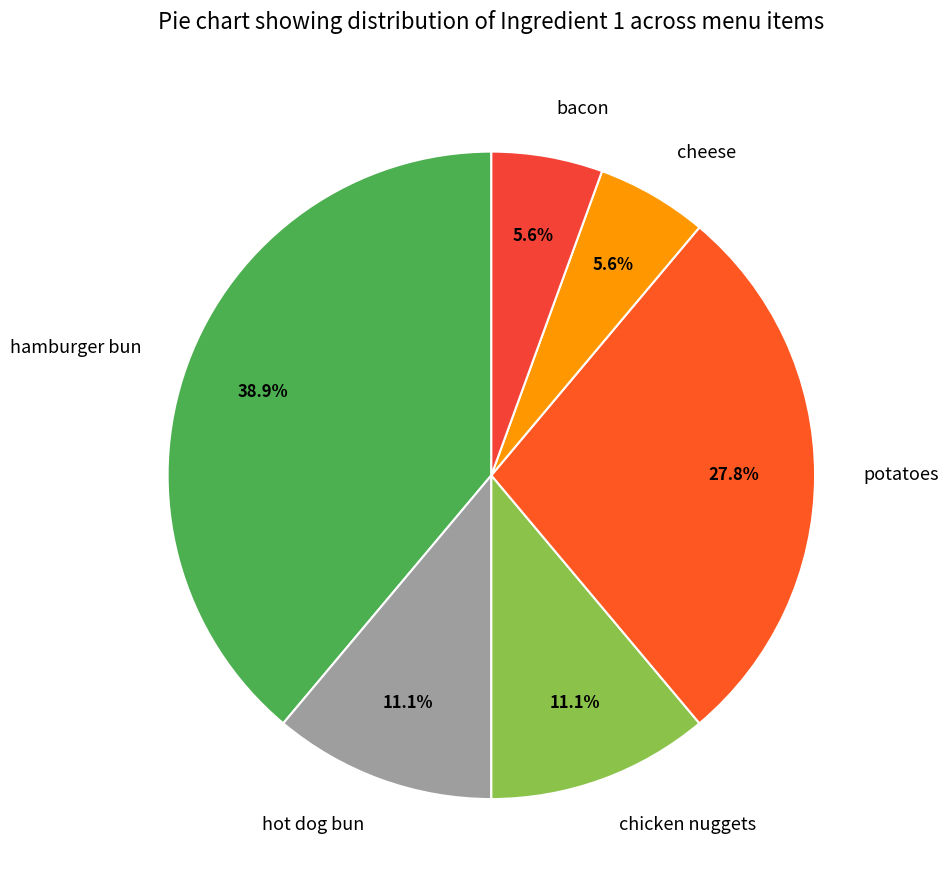

The hamburger bun slice represents 25% of the pie. True or false?

False